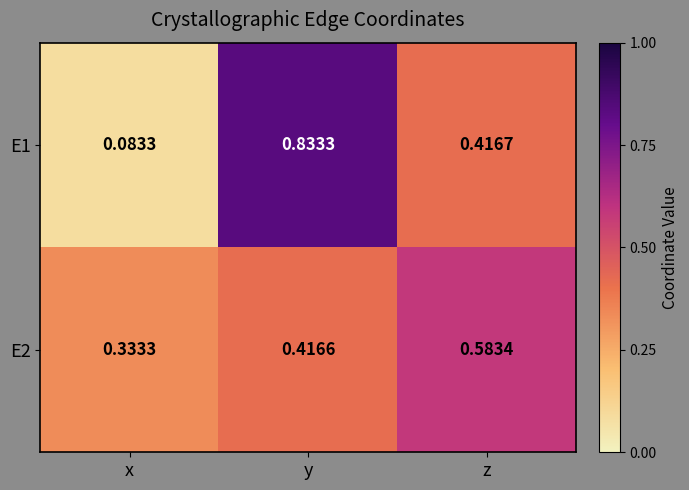

Which series has the largest range (max minus min)?

E1